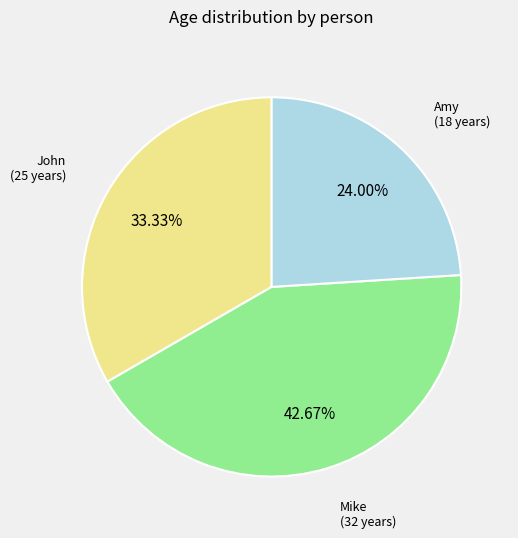

To the nearest percent, what is the combined percentage of Mike and Amy?

67%